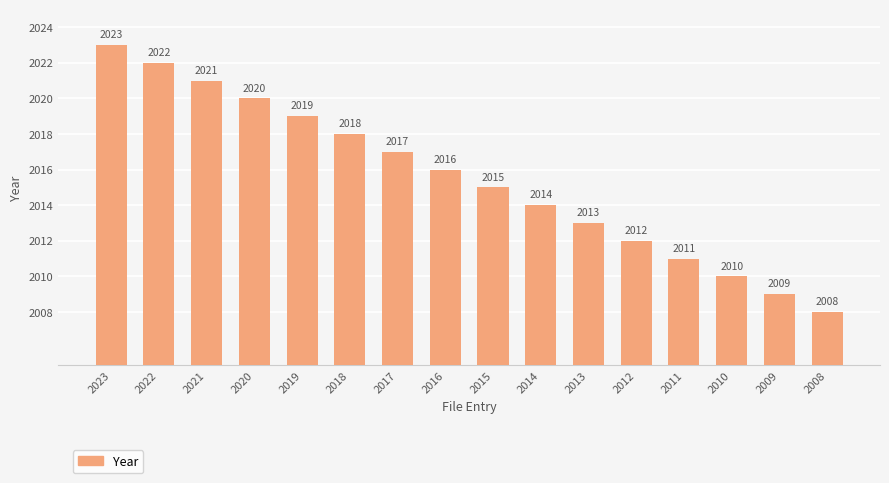

Is it true that the value at 2018 is 2018?

True